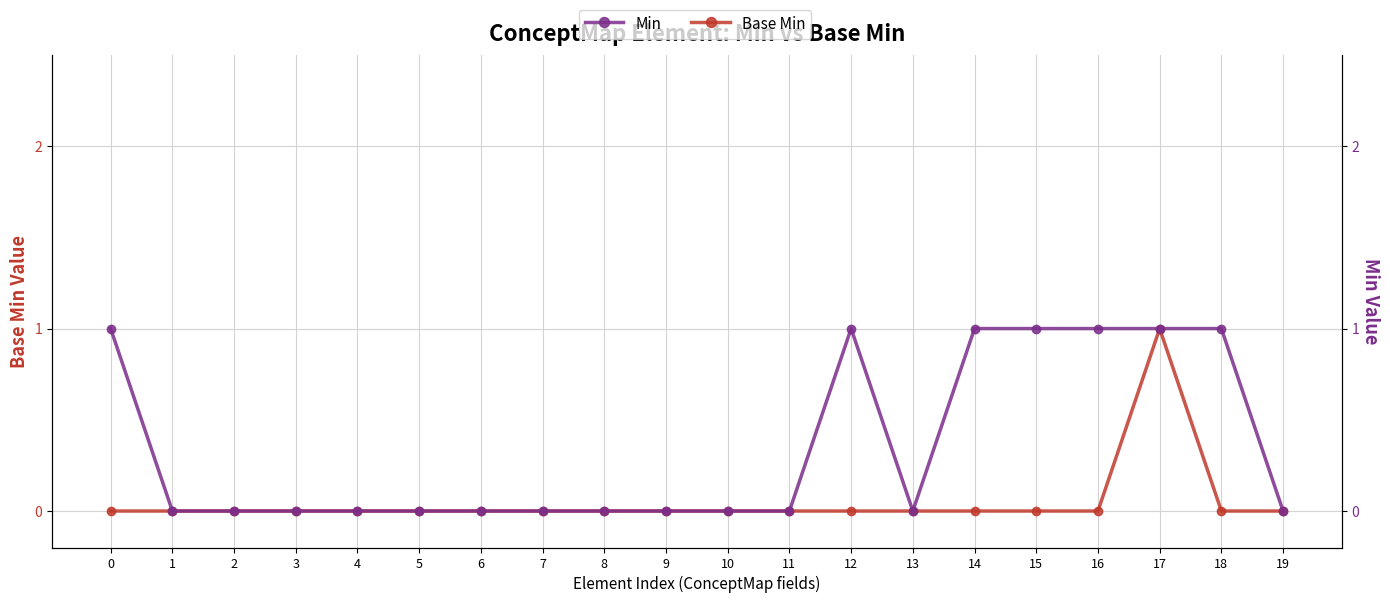

List the labels in order of Min value, smallest first.

1, 2, 3, 4, 5, 6, 7, 8, 9, 10, 11, 13, 19, 0, 12, 14, 15, 16, 17, 18